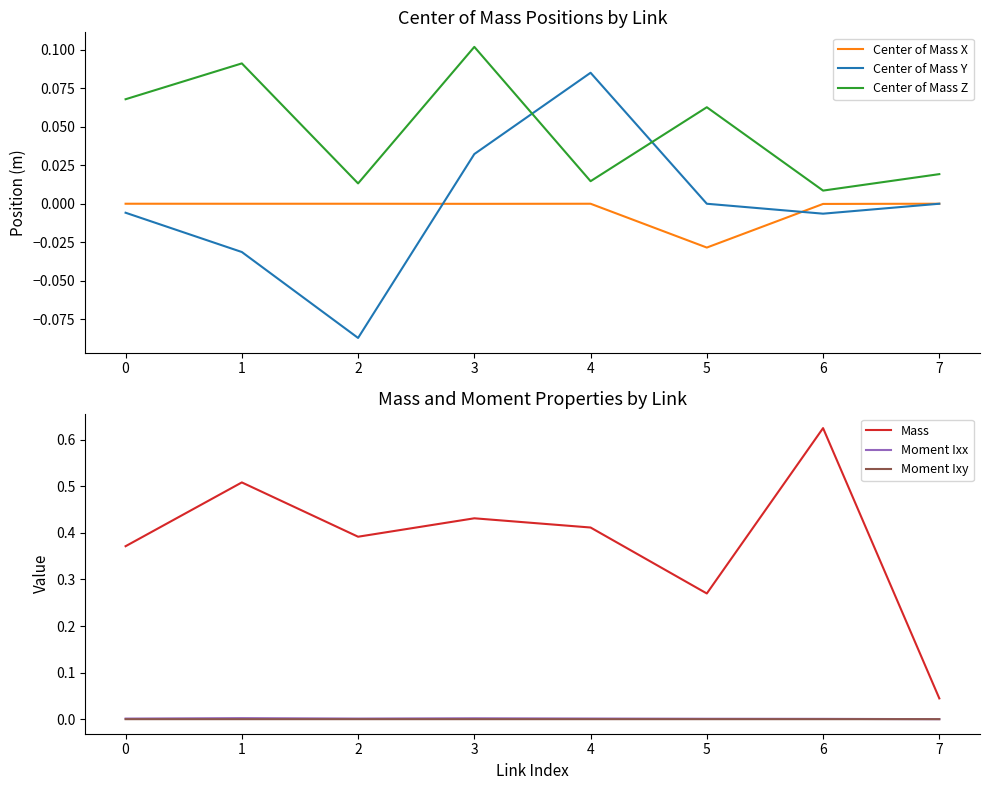

Which label corresponds to the largest value in the chart?

6